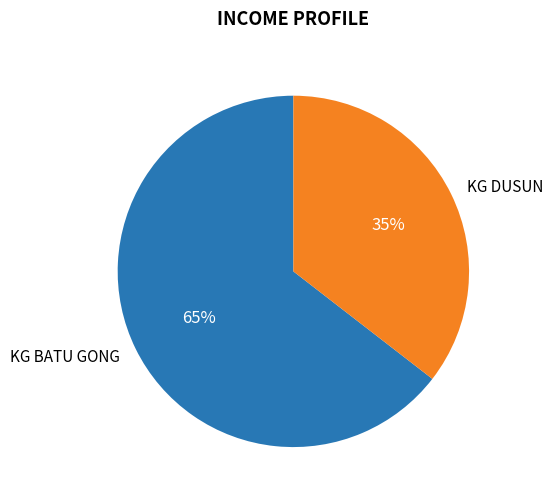

To the nearest percent, what is the combined percentage of KG DUSUN and KG BATU GONG?

100%